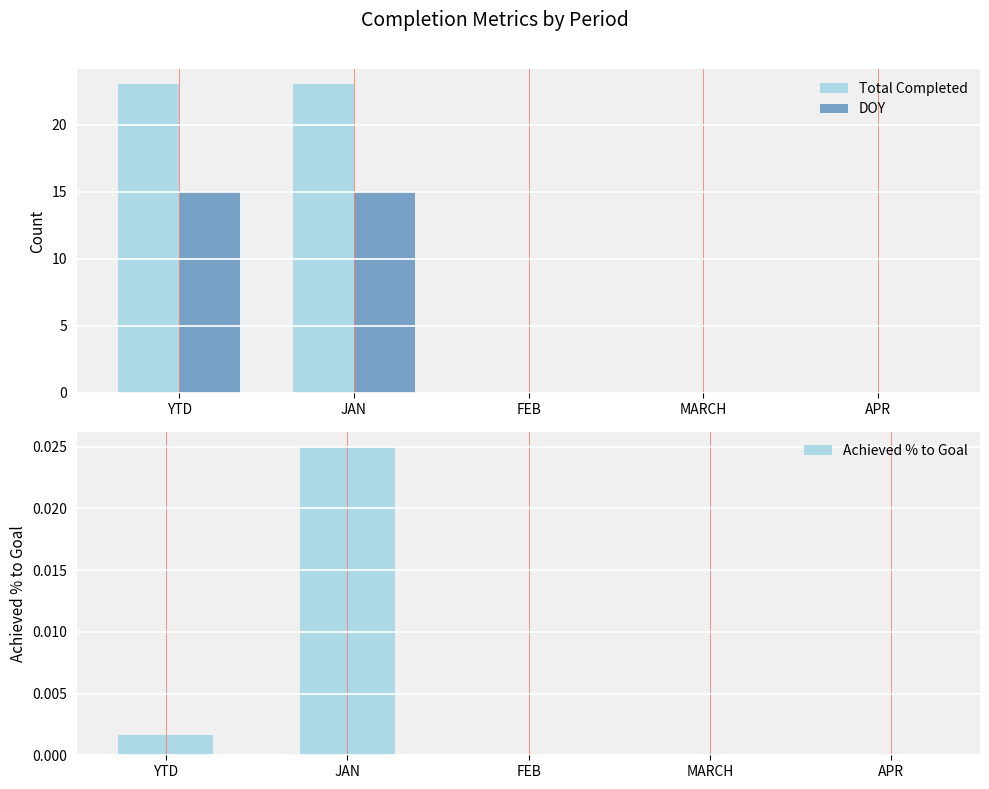

Rank the categories by DOY value from highest to lowest.

YTD, JAN, FEB, MARCH, APR